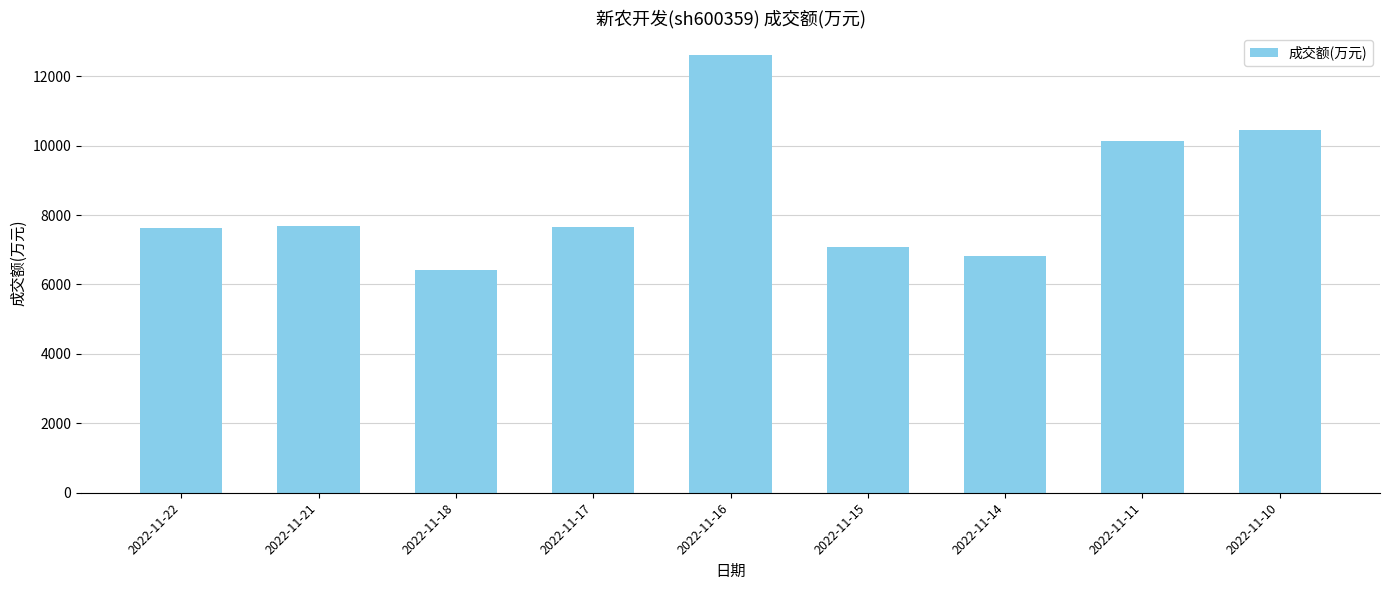

Is it true that the value at 2022-11-22 is 12455?

False